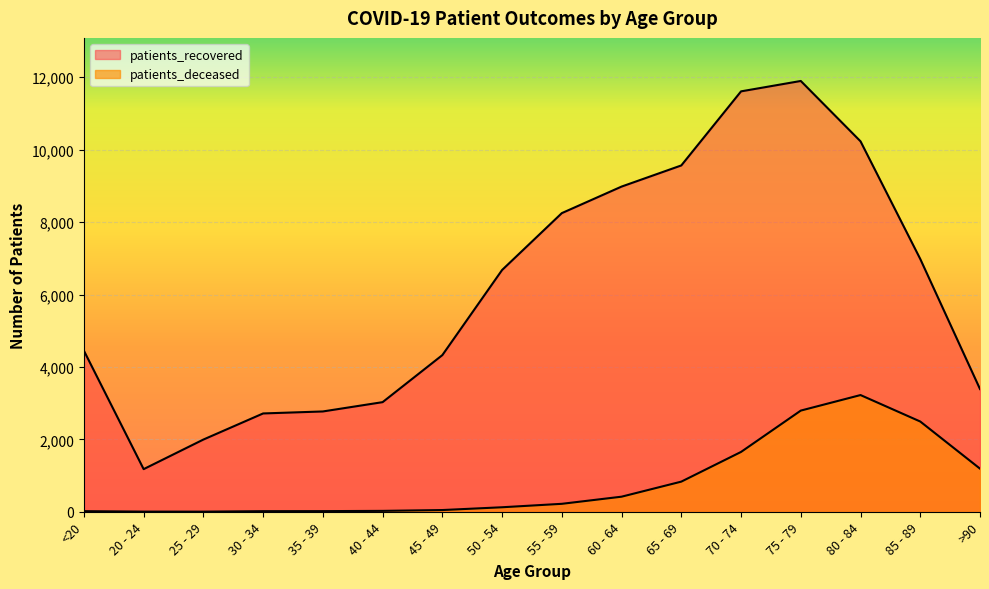

What is the difference between the maximum and second lowest values in the patients_deceased series?

3219